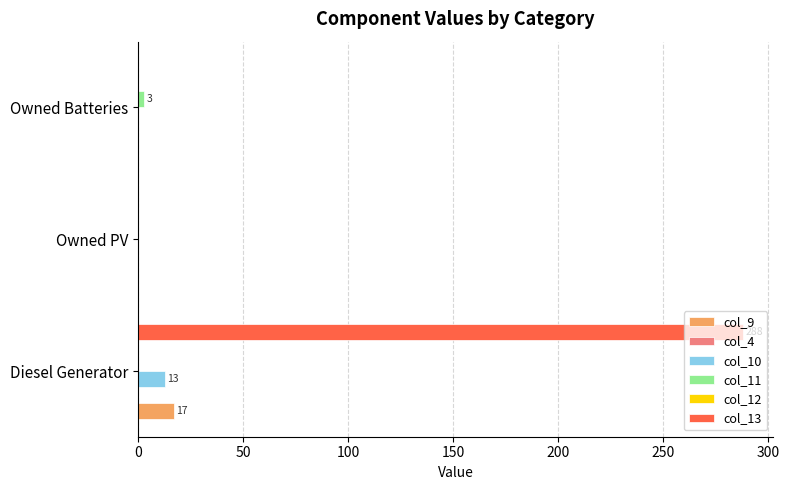

Which series has the largest total across all categories?

col_13